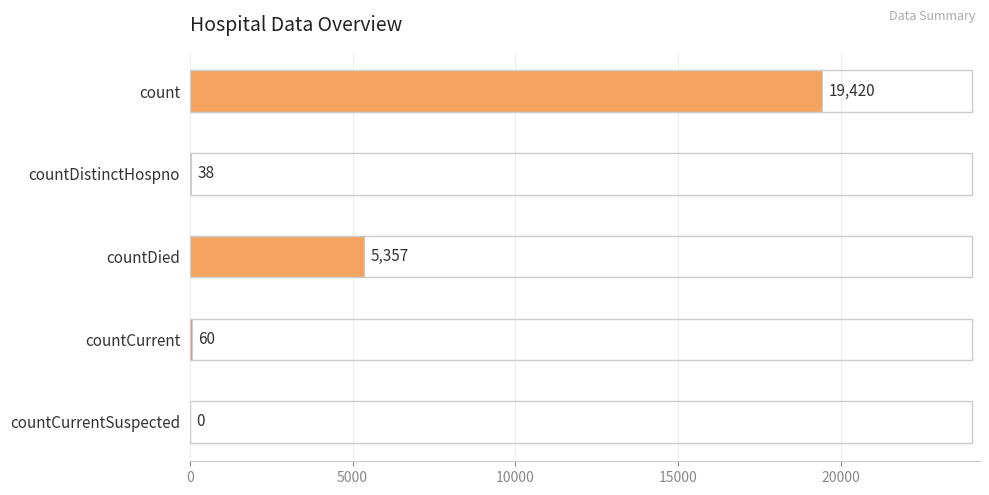

What is the change in value from countDistinctHospno to countCurrent?

+22